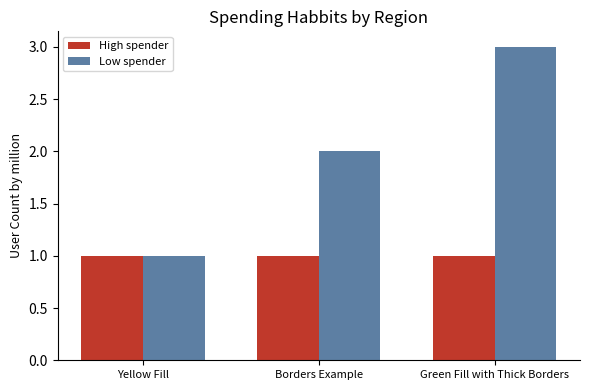

What are all the series names shown in the legend?

High spender, Low spender